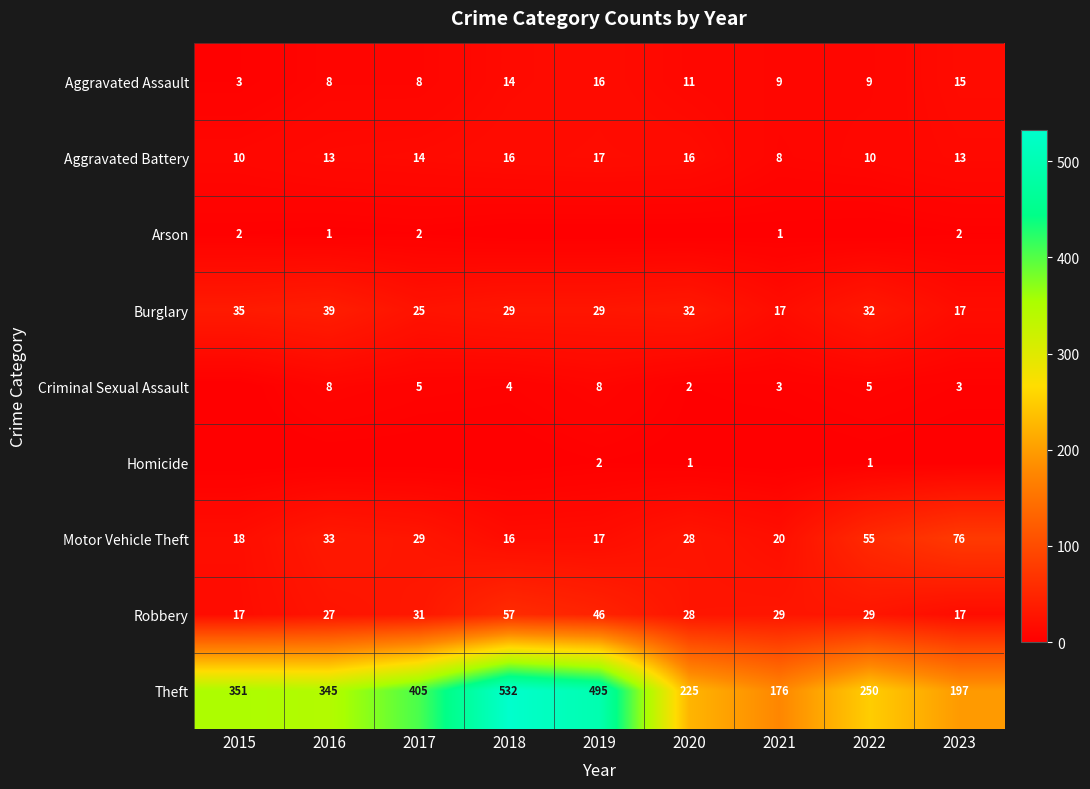

At how many categories does at least one series exceed 146?

9